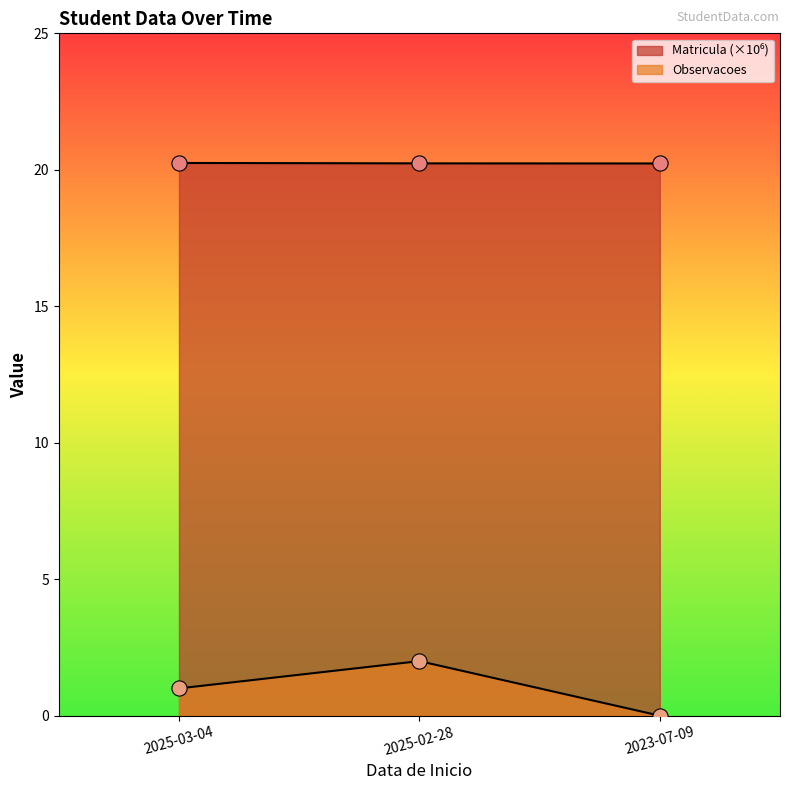

At which category is the sum across all series the highest?

2025-02-28